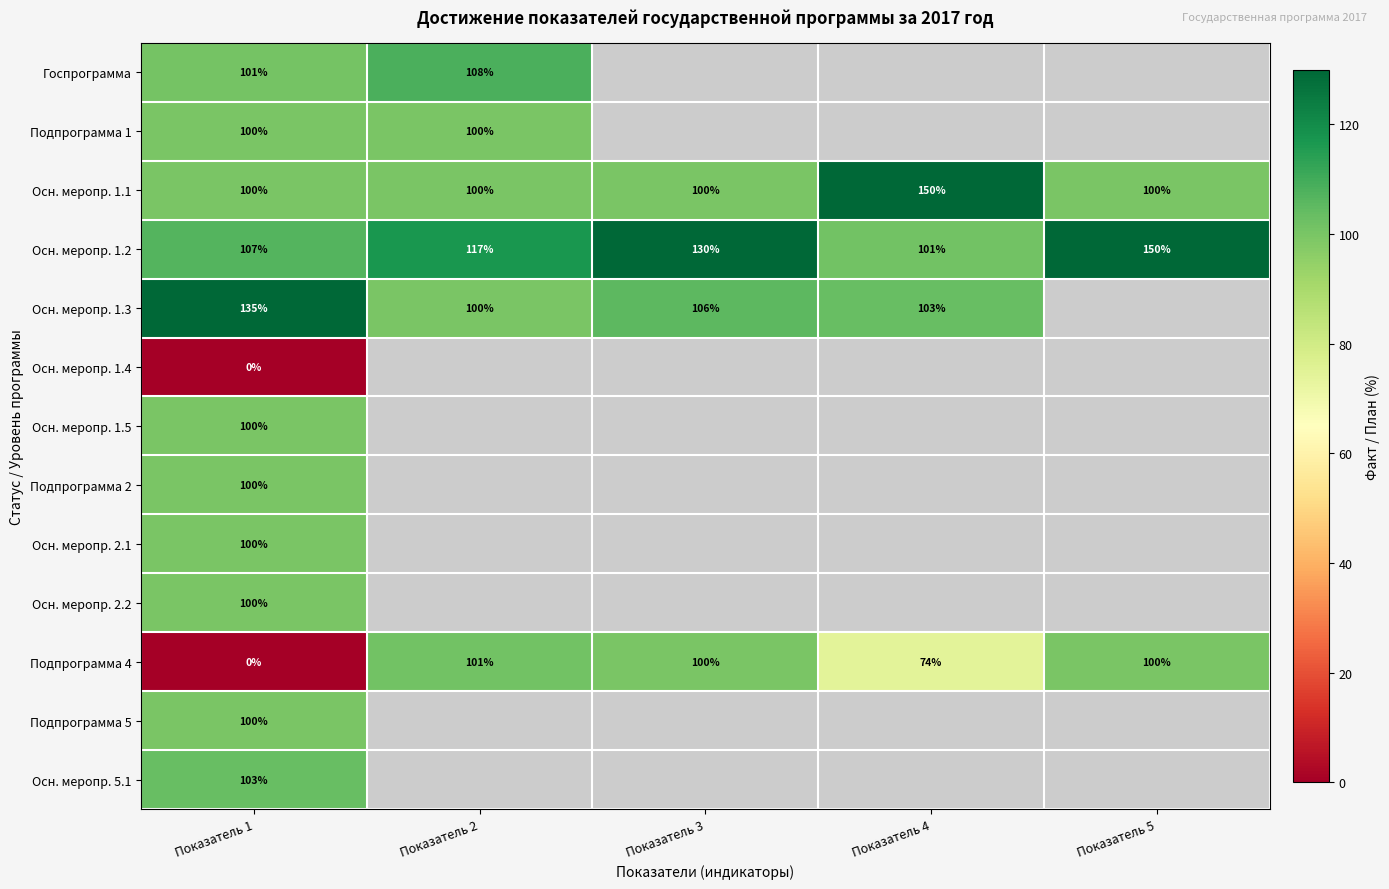

What is the highest value of the Осн. меропр. 1.1 series?

150